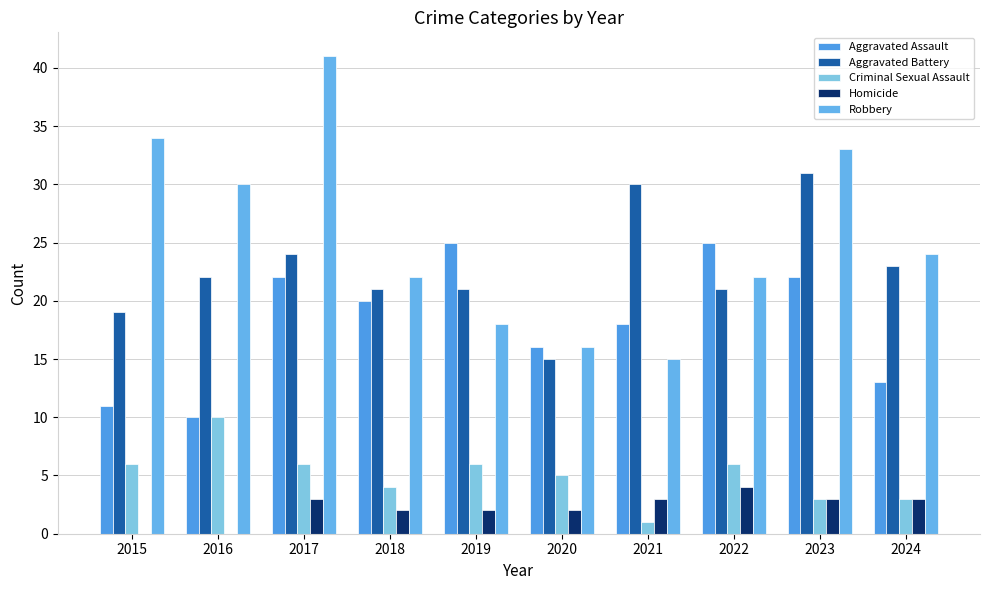

At which label is Aggravated Battery closest to 23?

2024